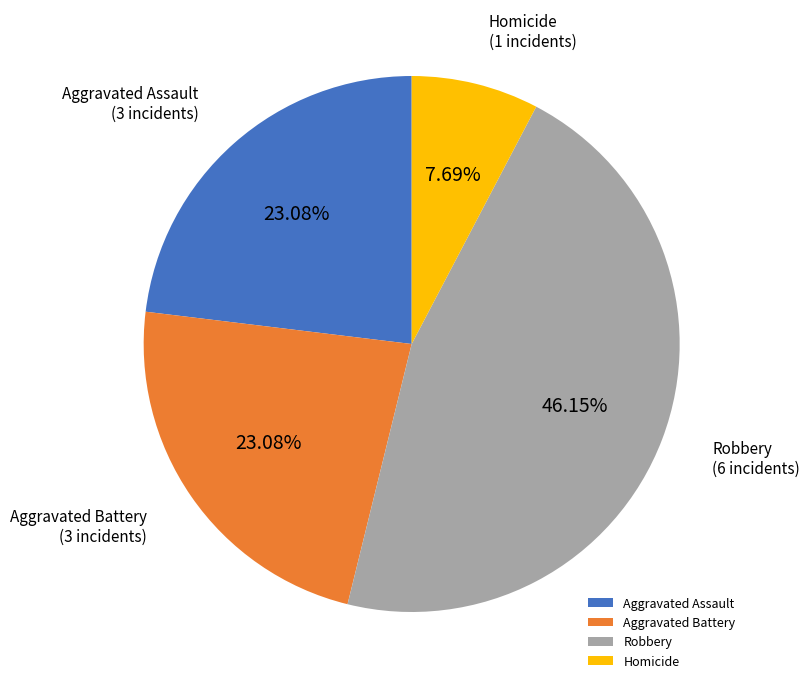

Does Aggravated Assault account for over 50% of the chart?

No